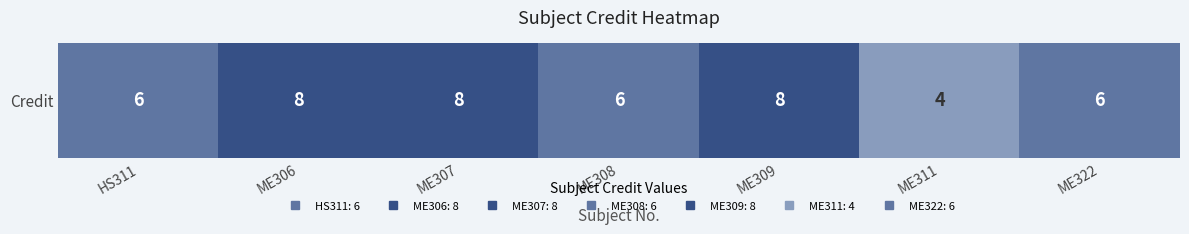

What is the change in value from ME307 to ME308?

-2